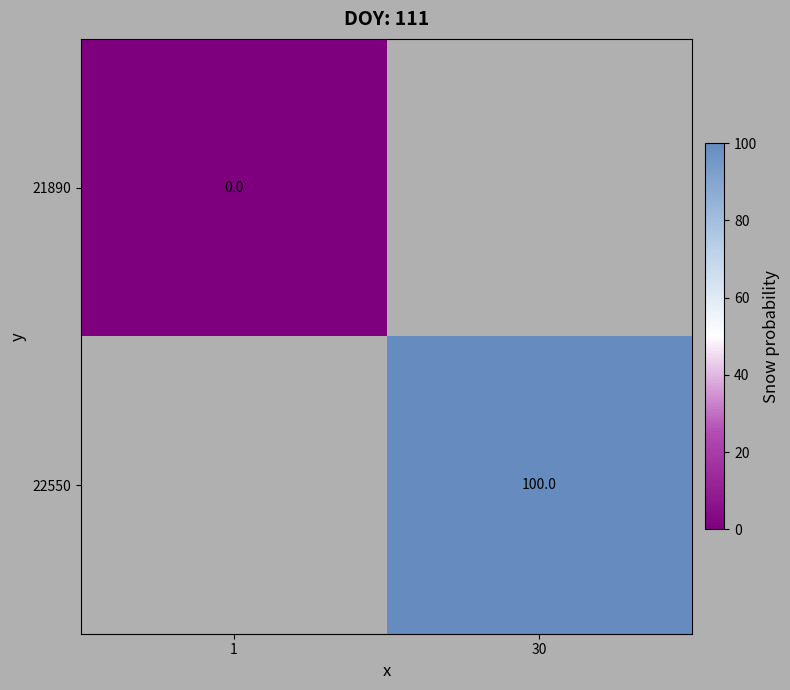

Which label corresponds to the smallest value in the chart?

1